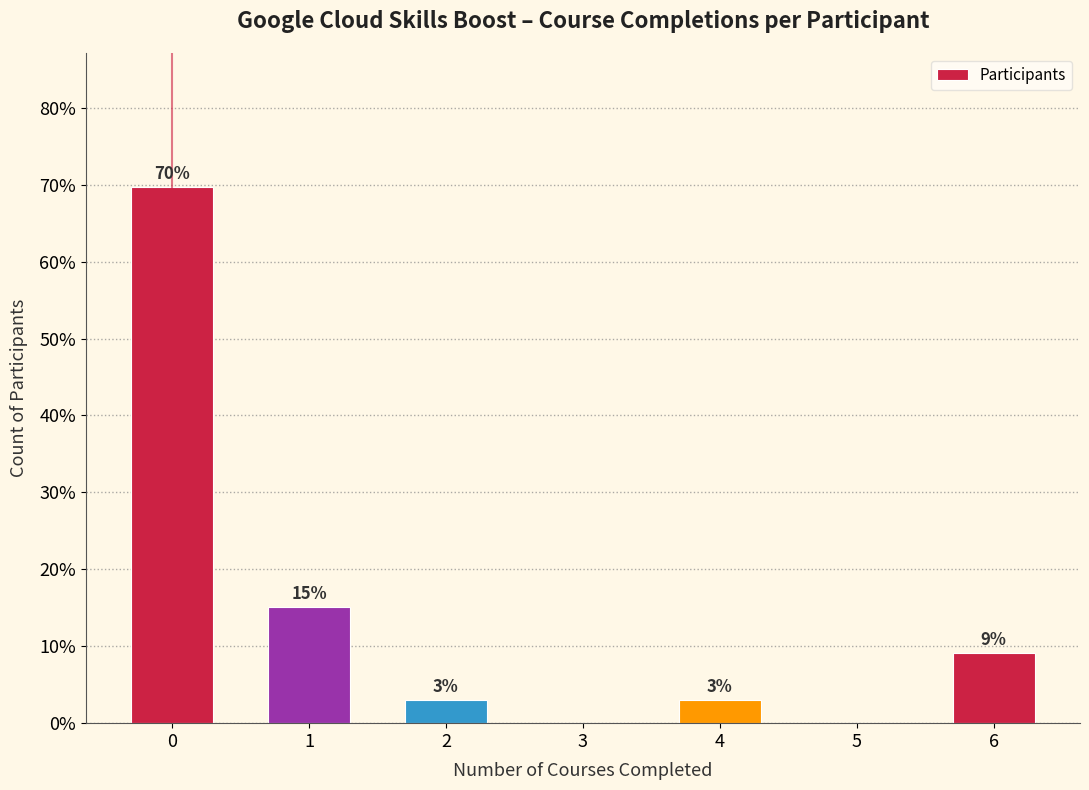

Are the bars horizontal?

No